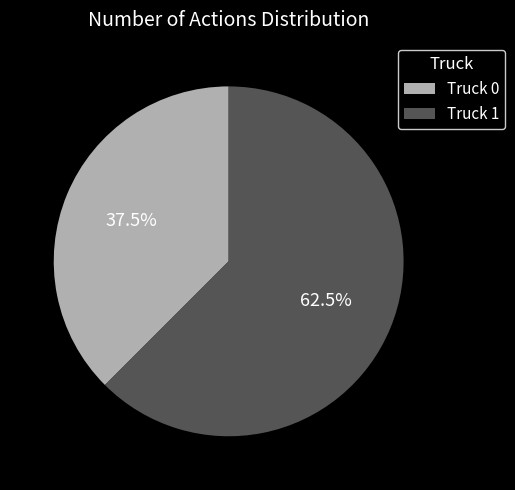

Which category has the biggest portion of the pie?

Truck 1